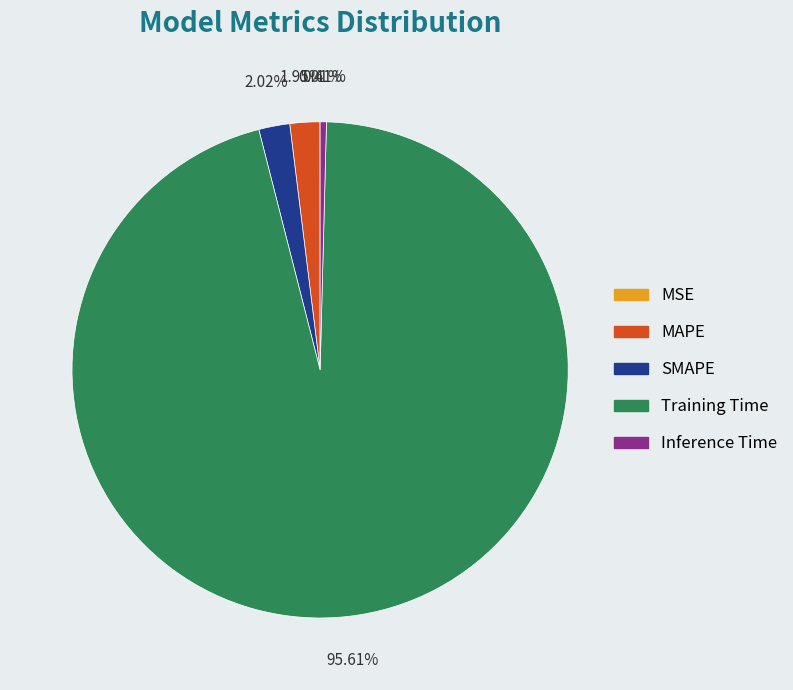

Combined, do Inference Time and MAPE account for over 50%?

No